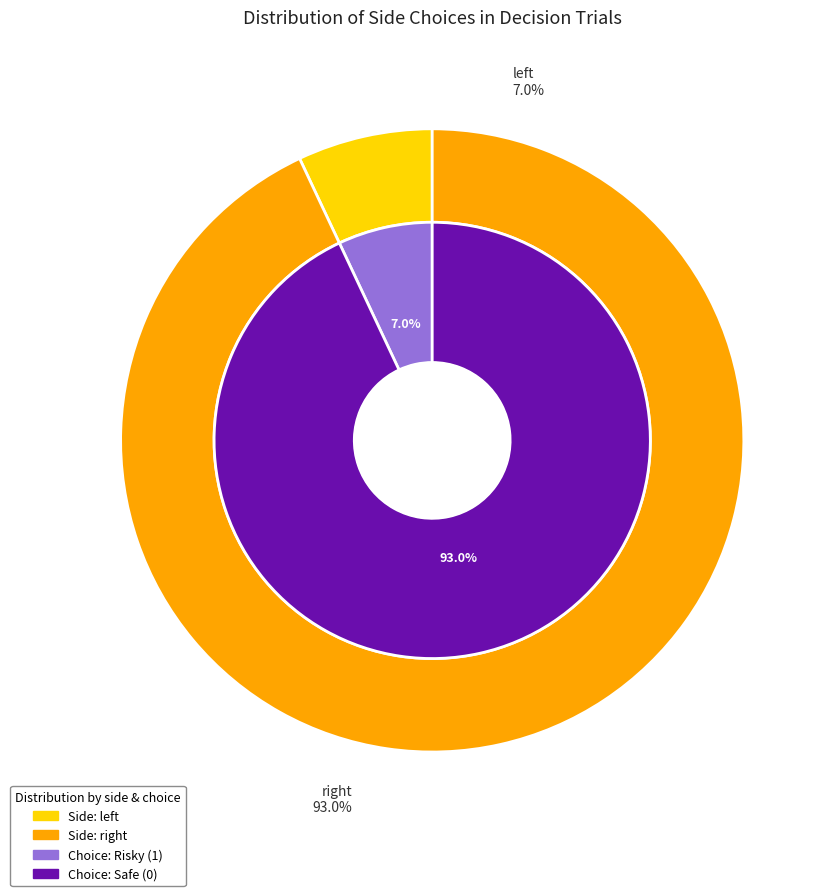

To the nearest percent, what is the average slice percentage?

50%